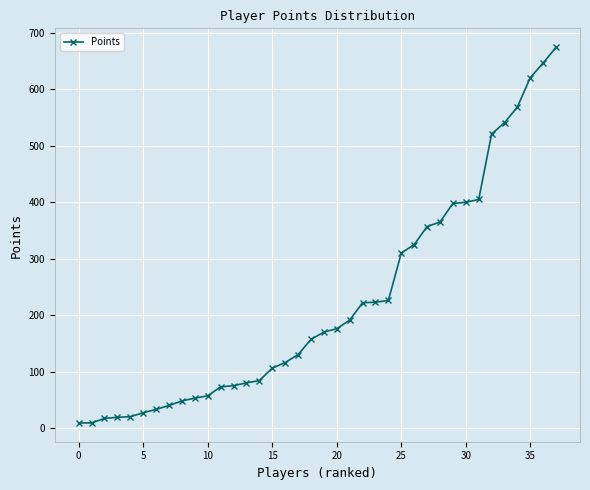

What is the greatest value displayed?

675